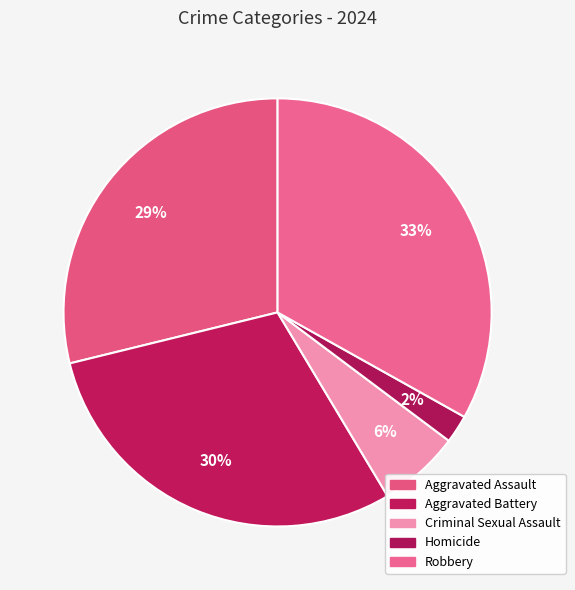

Is Criminal Sexual Assault the majority of the pie?

No